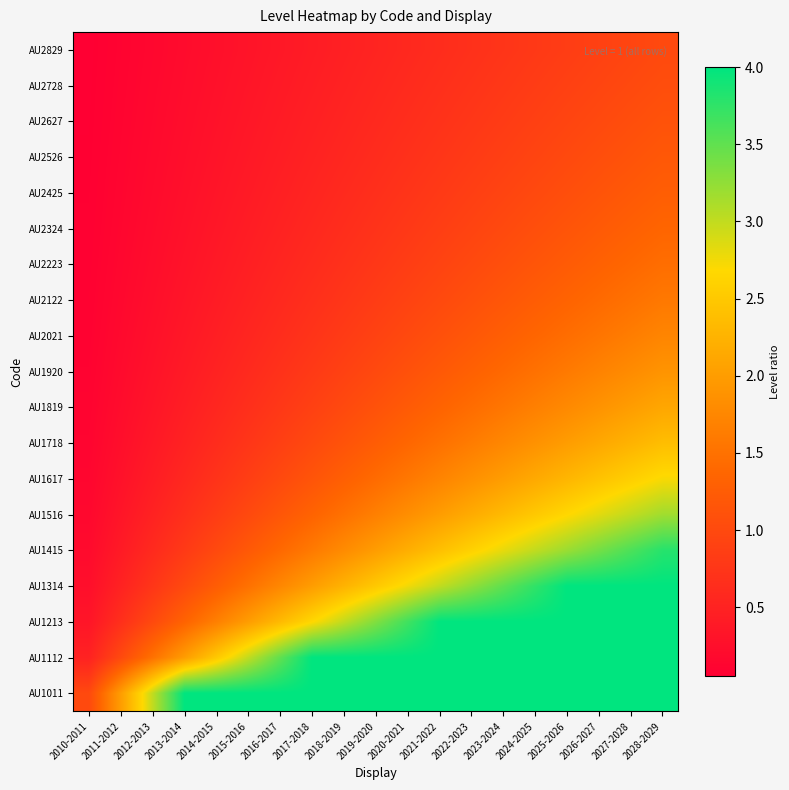

What is the maximum value shown in the chart?

4.0